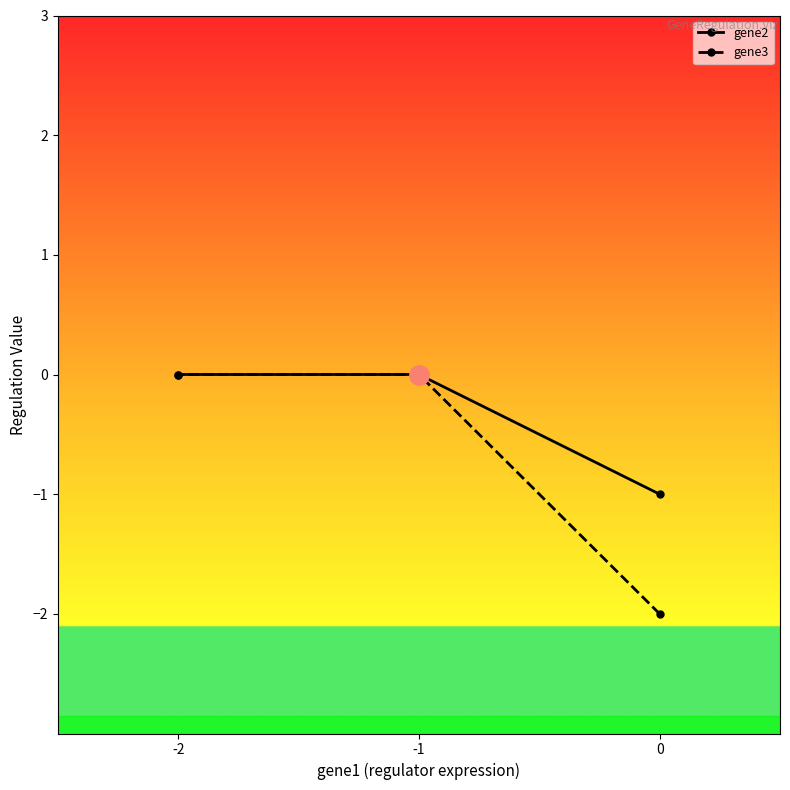

What is the sum of the gene2 values at 0 and -1?

-1